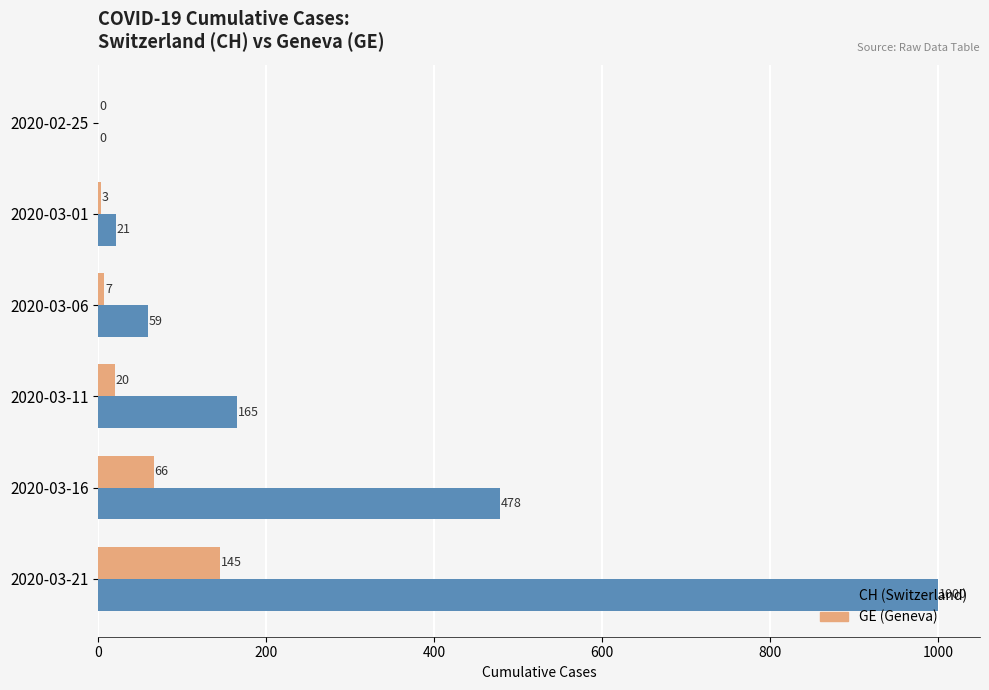

At which category is the sum across all series the highest?

2020-03-21